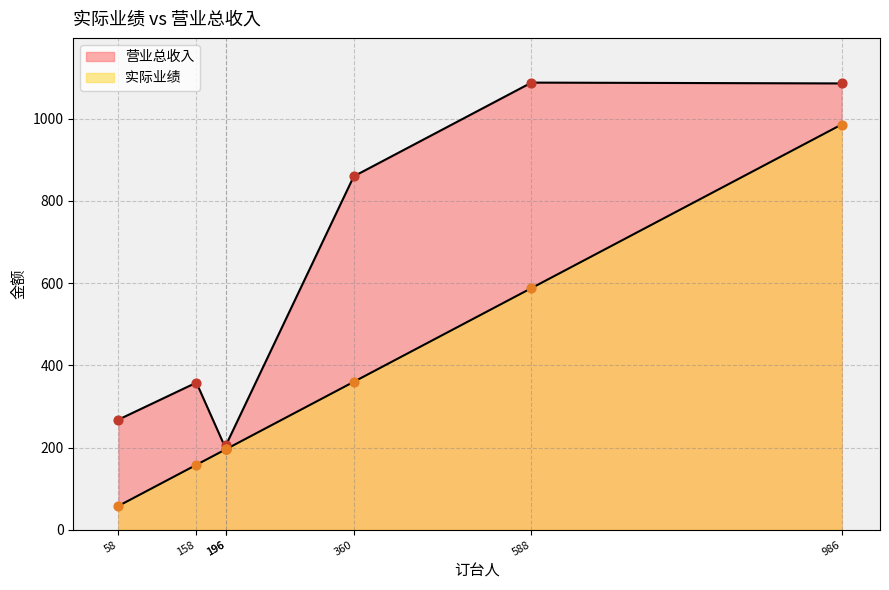

Which series contains the lowest Y value?

实际业绩